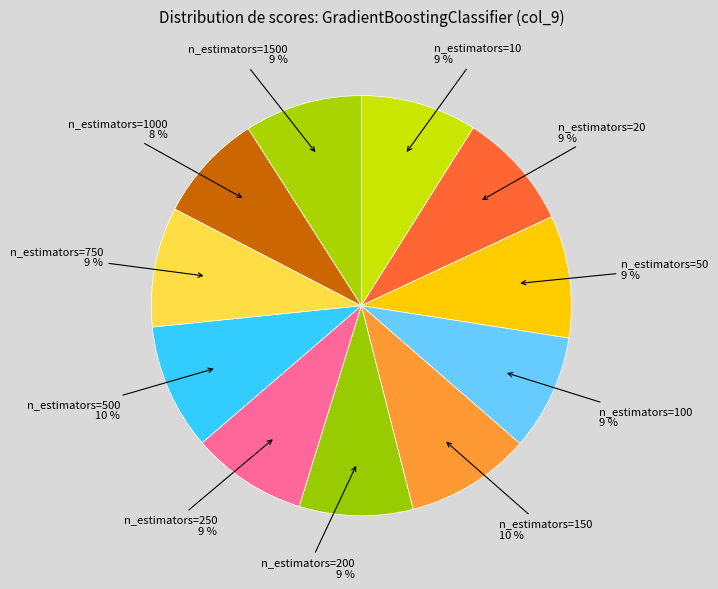

Is there a majority slice in this chart?

No